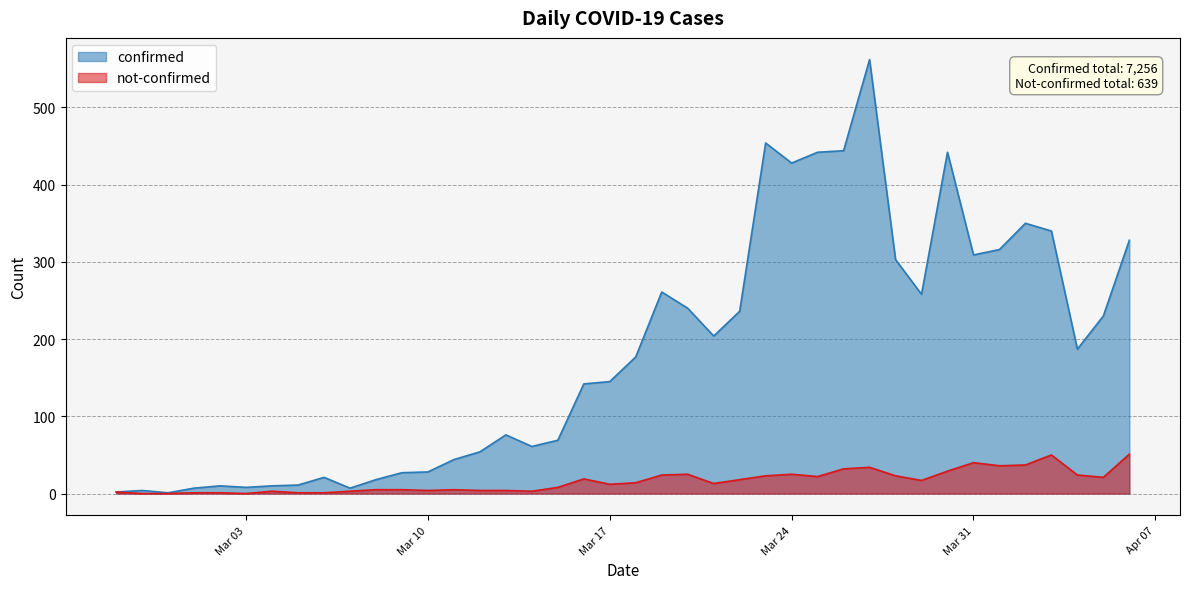

At how many categories does at least one series exceed 403?

6